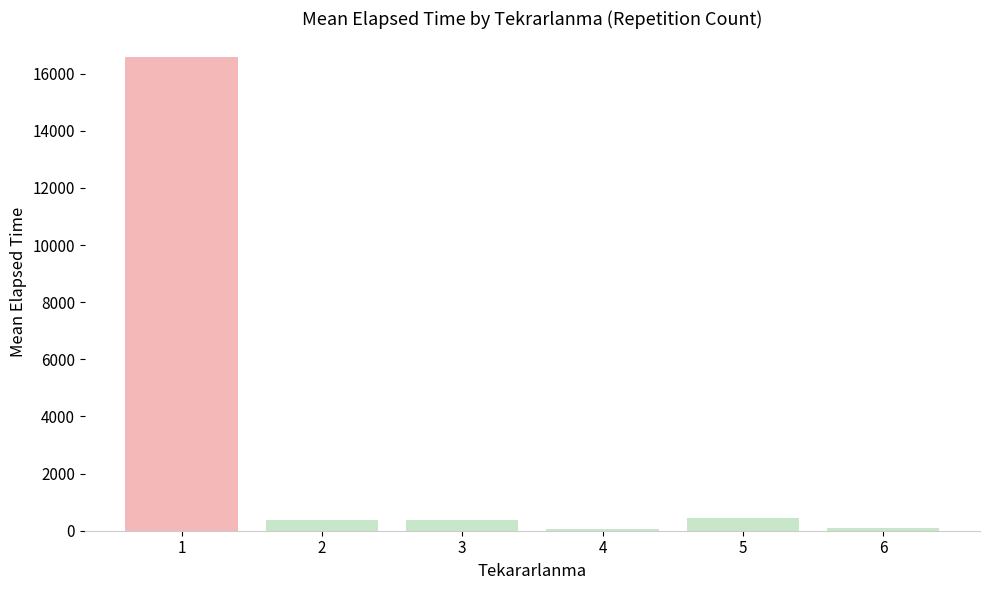

What is the ratio of the value at 1 to the value at 4?

321.2